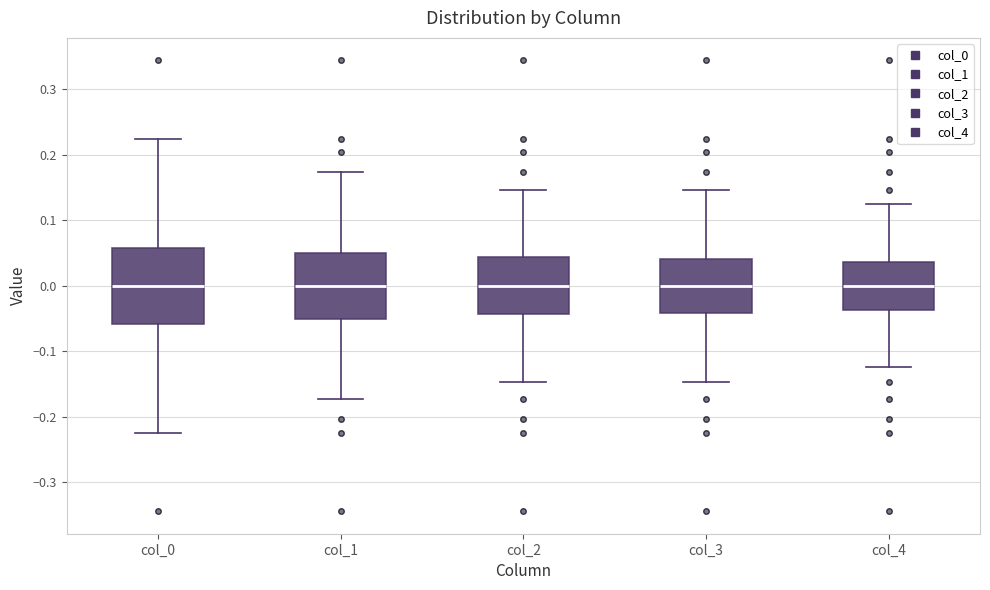

Reading left to right, read every box against the y-axis: the position of its median line, the range the box covers, and the ends of its whiskers. The values are not printed on the chart, so give them approximately, as read against the axis.

col_0: median 0.00, box -0.06 to 0.06, whiskers -0.22 to 0.22
col_1: median 0.00, box -0.05 to 0.05, whiskers -0.17 to 0.17
col_2: median 0.00, box -0.04 to 0.04, whiskers -0.15 to 0.15
col_3: median 0.00, box -0.04 to 0.04, whiskers -0.15 to 0.15
col_4: median 0.00, box -0.04 to 0.04, whiskers -0.12 to 0.12